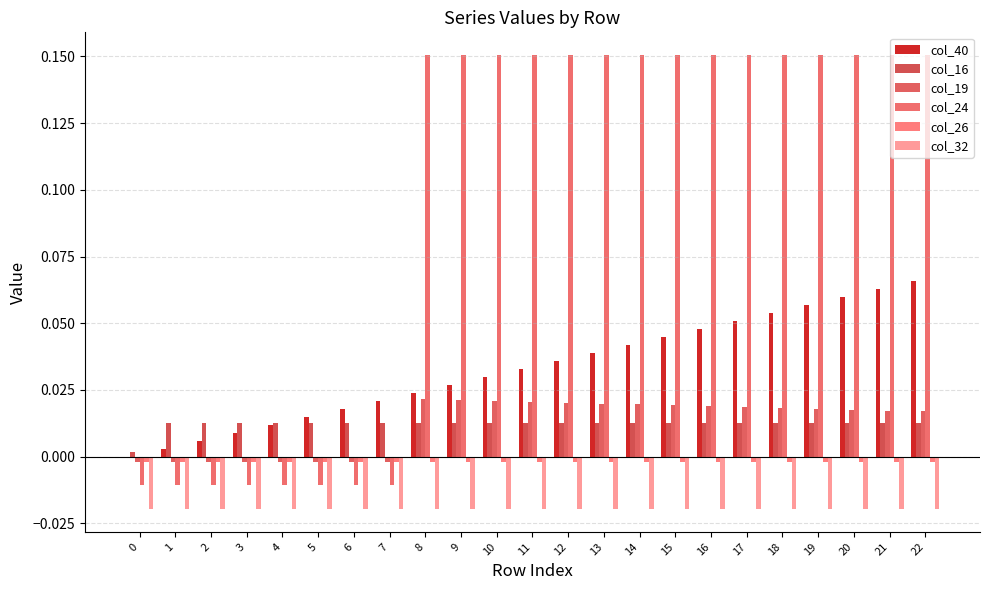

At which label does col_24 reach its peak?

8